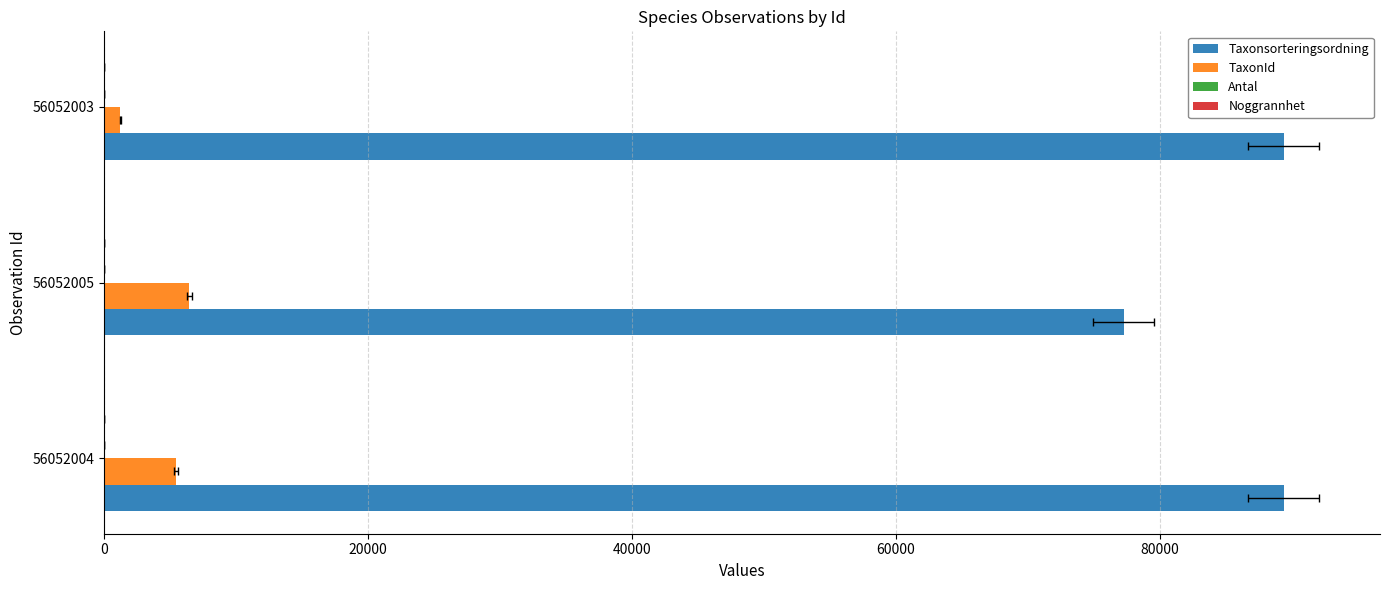

What is the sum of the Taxonsorteringsordning values at 56052005 and 56052004?

166670.0